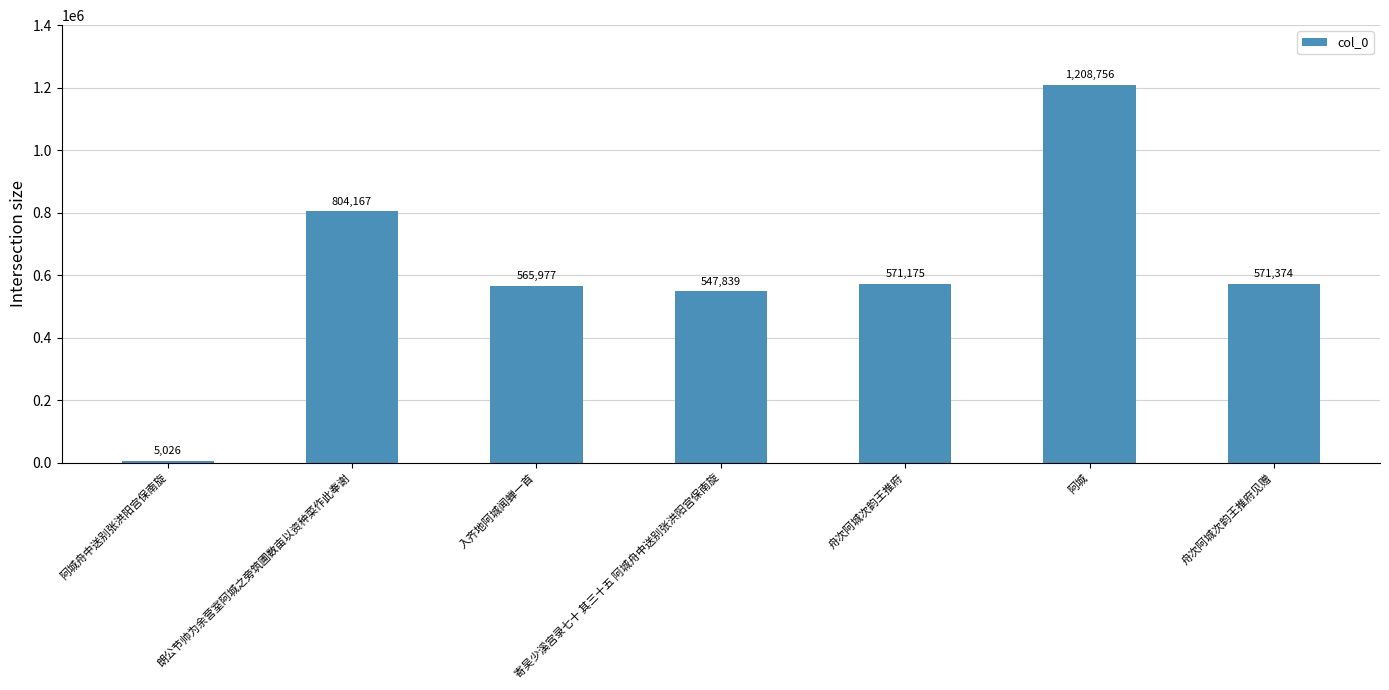

What position from the right is 阿城?

2